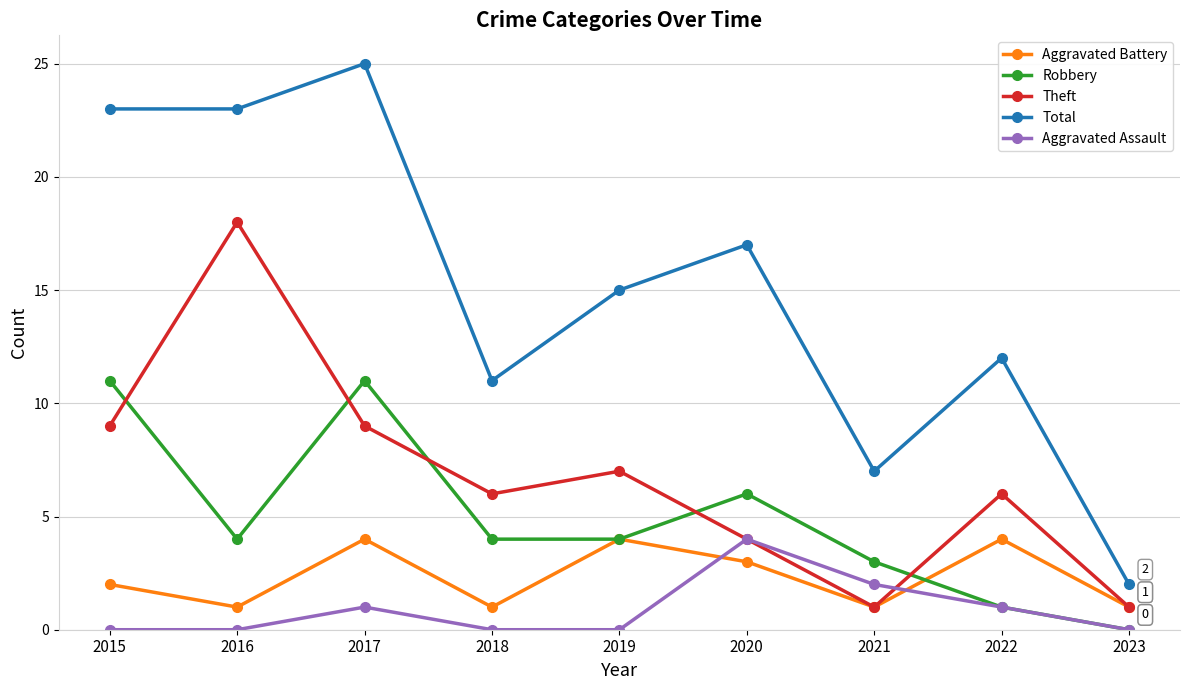

True or false: Theft and Total cross at least once.

False